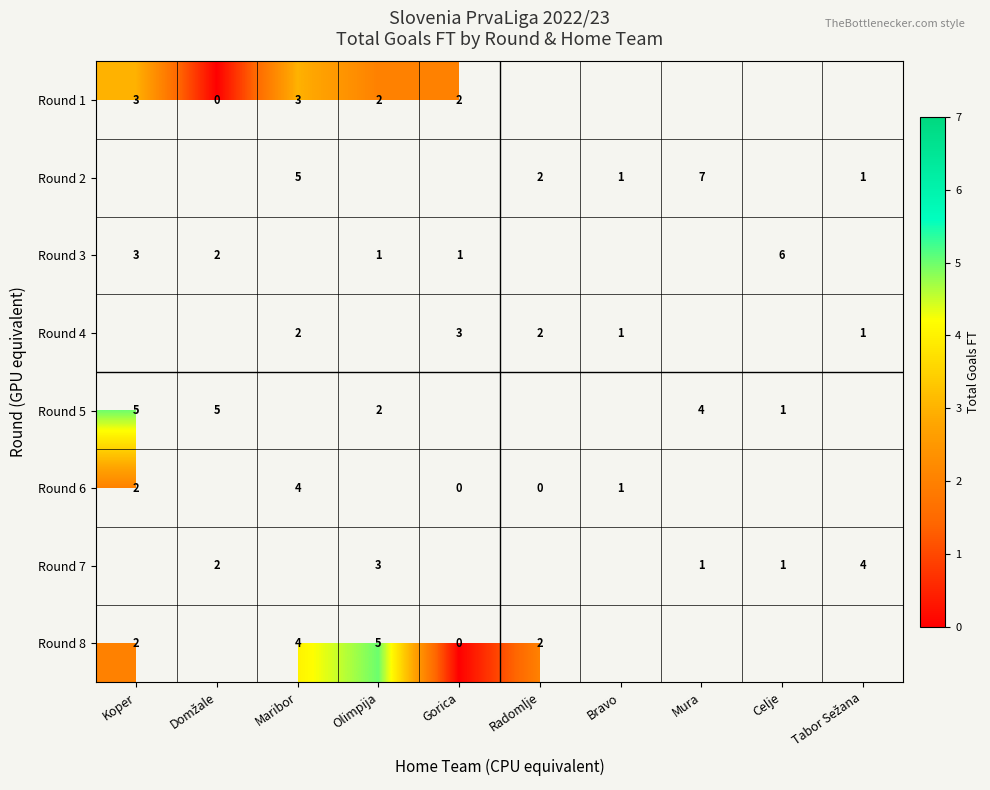

The value of Round 2 at Maribor is 2. True or false?

False